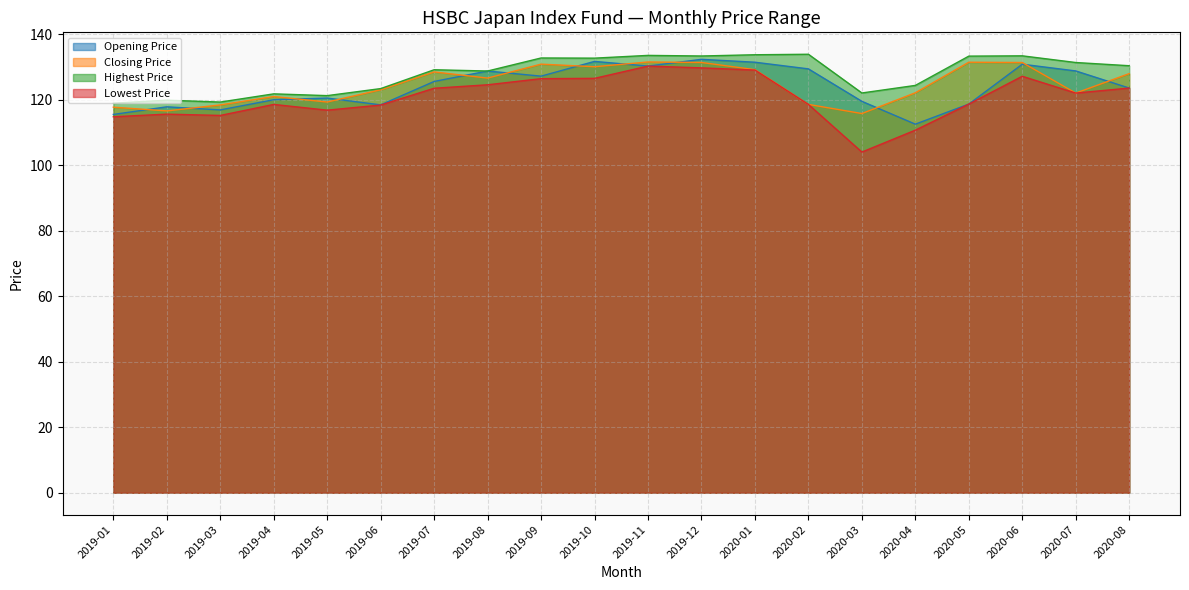

Reading left to right, transcribe all the data shown in this chart.

Opening Price: 115.5	117.8	116.9	120.0	120.5	118.4	125.6	128.8	127.2	131.7	130.3	132.3	131.4	129.4	119.5	112.5	118.7	130.8	128.8	123.6
Closing Price: 117.7	116.6	118.4	121.0	119.3	123.0	128.5	126.6	130.9	130.1	131.5	131.4	129.2	118.6	115.8	122.1	131.4	131.4	122.0	128.0
Highest Price: 118.9	119.9	119.3	121.8	121.2	123.4	129.1	128.8	132.7	132.7	133.5	133.3	133.7	133.9	122.1	124.4	133.3	133.4	131.4	130.4
Lowest Price: 114.8	115.6	115.2	118.6	116.8	118.4	123.5	124.5	126.4	126.5	130.3	129.7	129.1	118.6	104.0	110.7	118.7	127.2	122.0	123.6